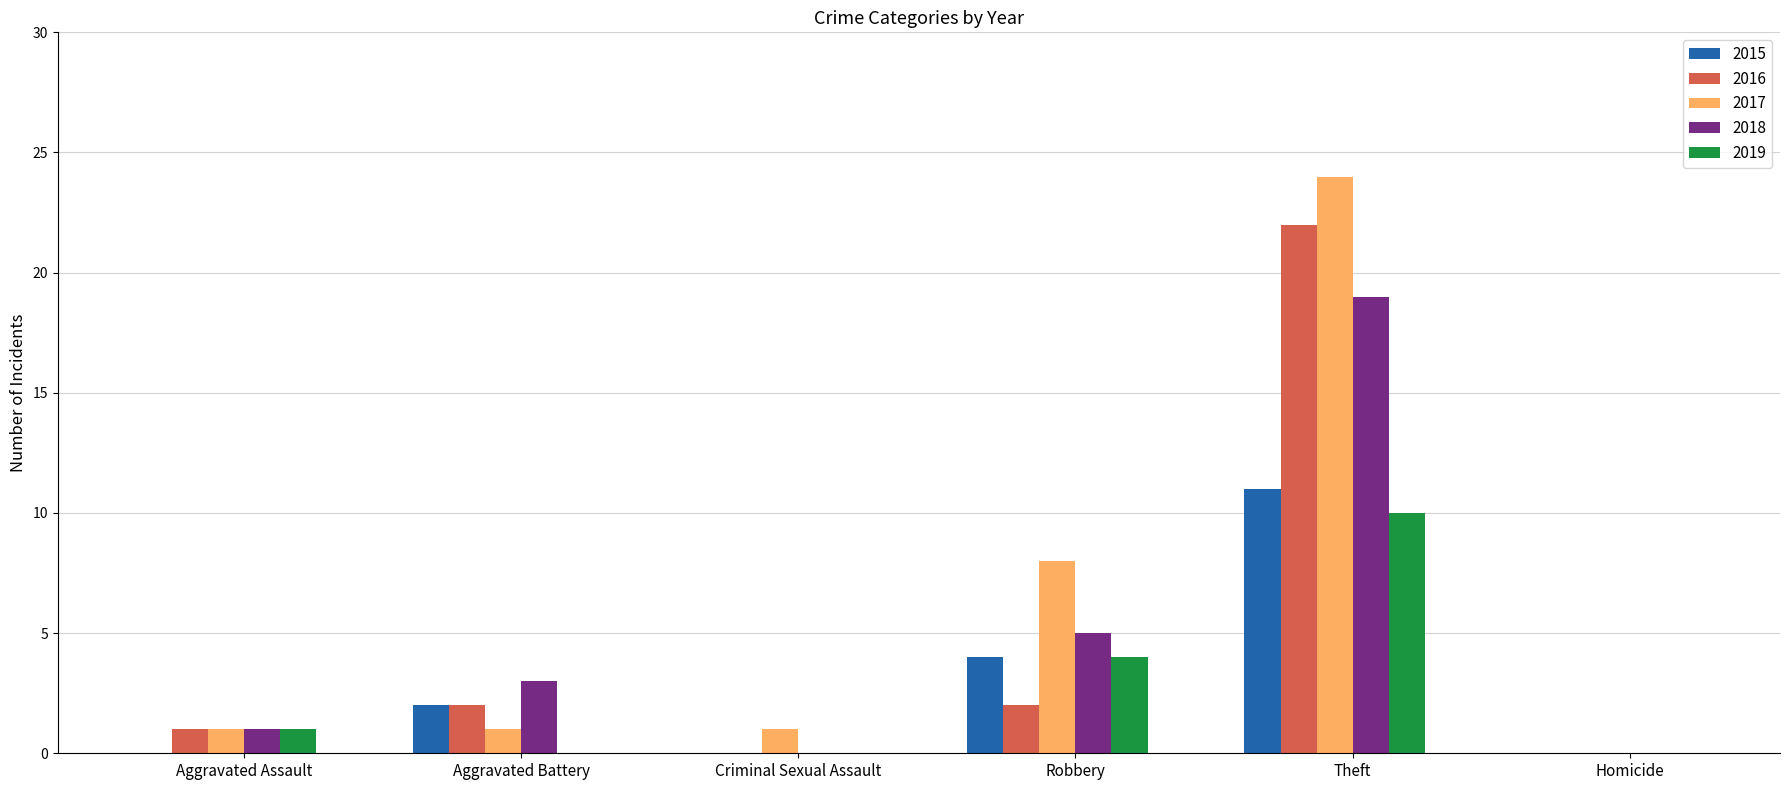

Reading left to right, transcribe all the data shown in this chart.

2015: 0	2	0	4	11	0
2016: 1	2	0	2	22	0
2017: 1	1	1	8	24	0
2018: 1	3	0	5	19	0
2019: 1	0	0	4	10	0